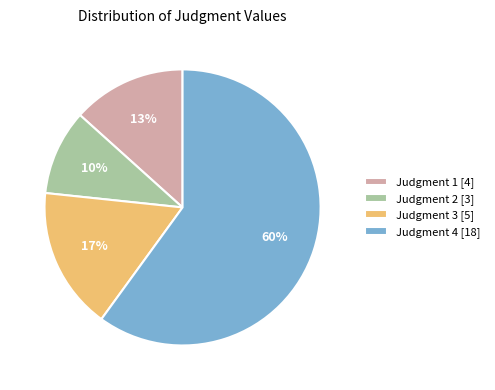

Which has a higher value, Judgment 2 [3] or Judgment 3 [5]?

Judgment 3 [5]